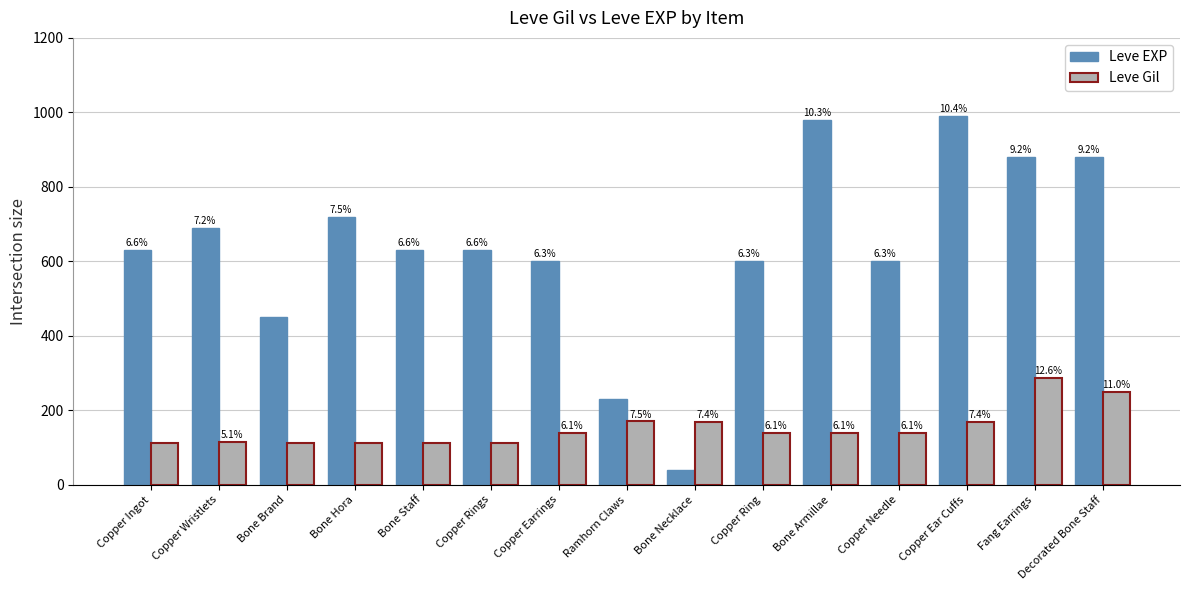

At how many categories does at least one series exceed 458?

12